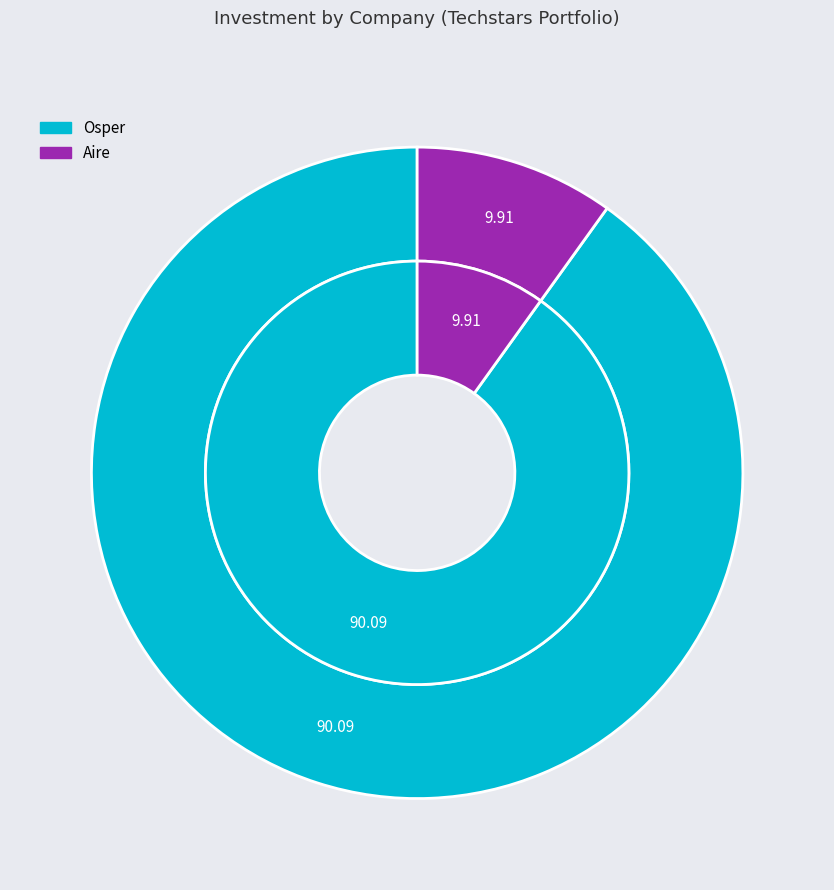

Which slice is the smallest?

Aire